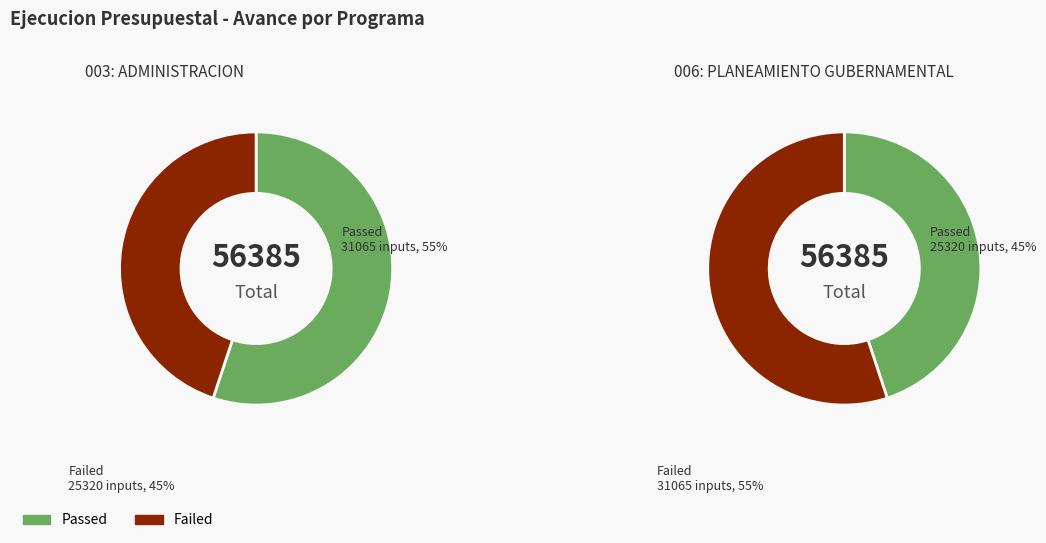

Do 006: PLANEAMIENTO GUBERNAMENTAL and 003: ADMINISTRACION together represent more than half of the pie?

Yes